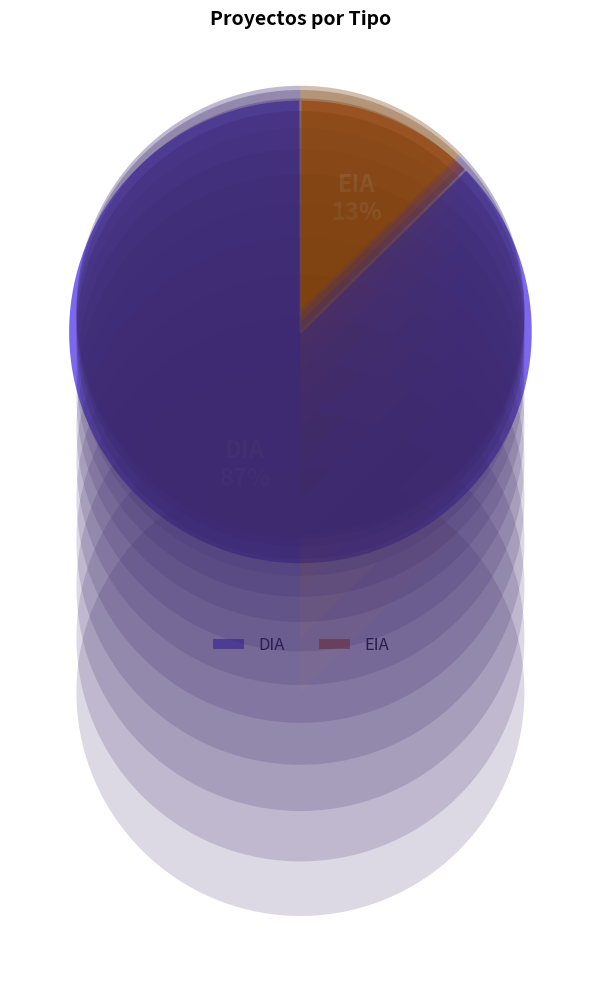

To the nearest percent, what portion does DIA represent?

87%